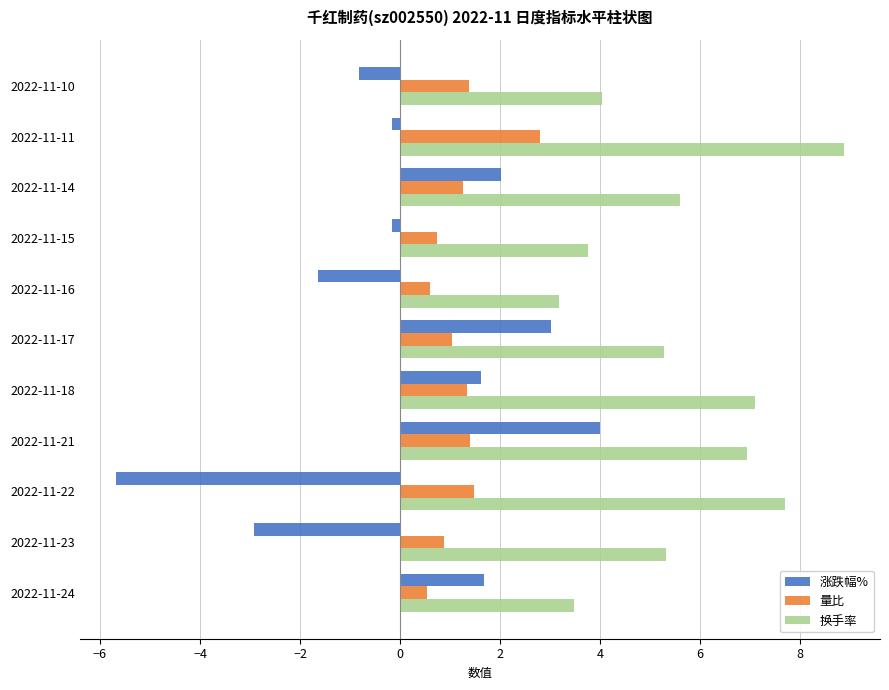

How many data points in 涨跌幅% are less than 0?

6